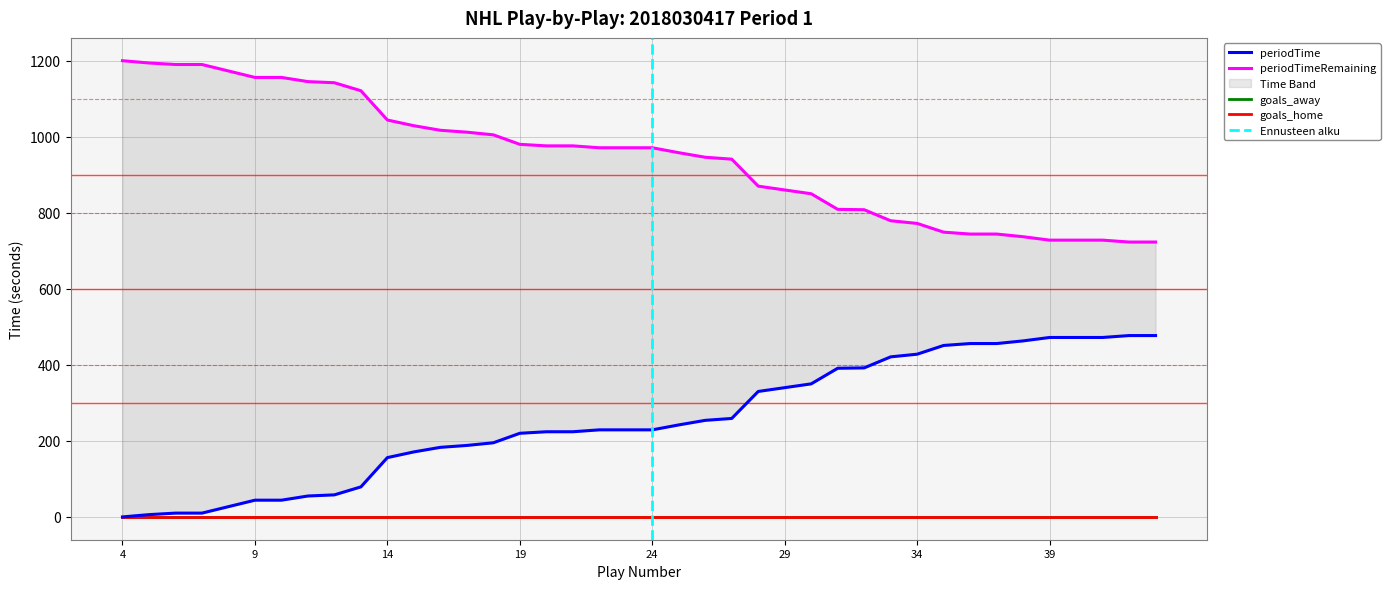

Is it true that periodTime equals -233 at 4?

False